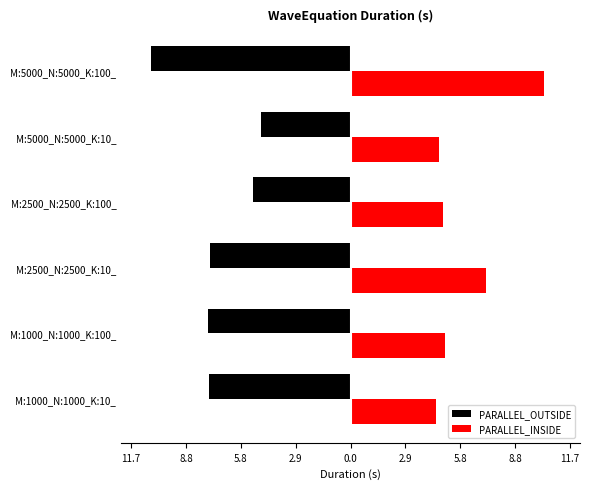

What are all the series names shown in the legend?

PARALLEL_OUTSIDE, PARALLEL_INSIDE